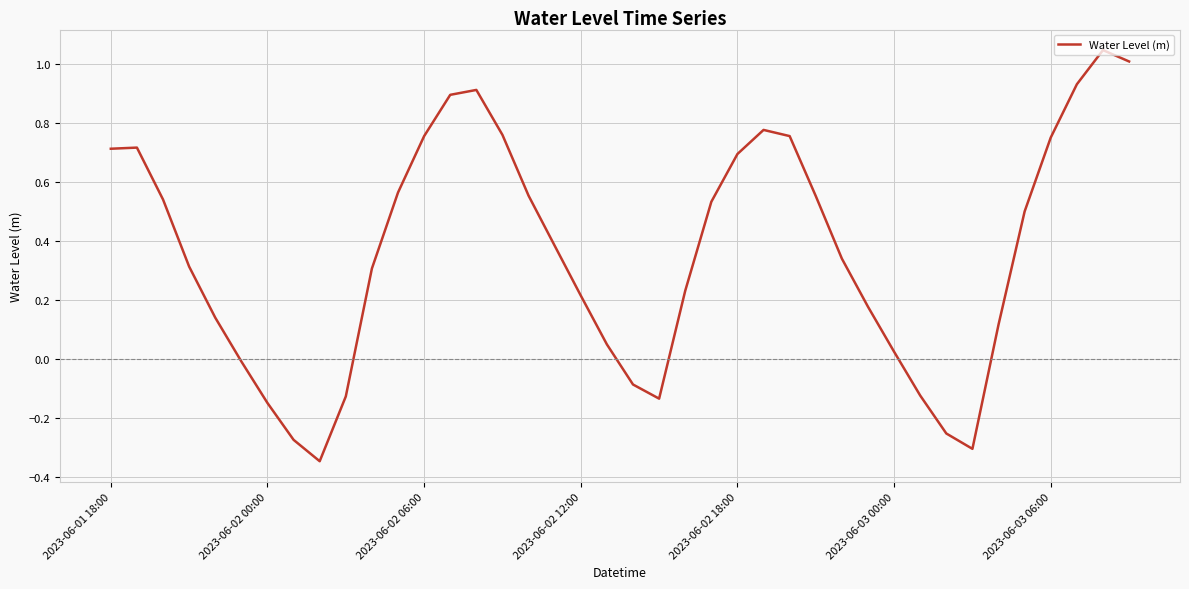

Which category has the lowest value across all series?

8